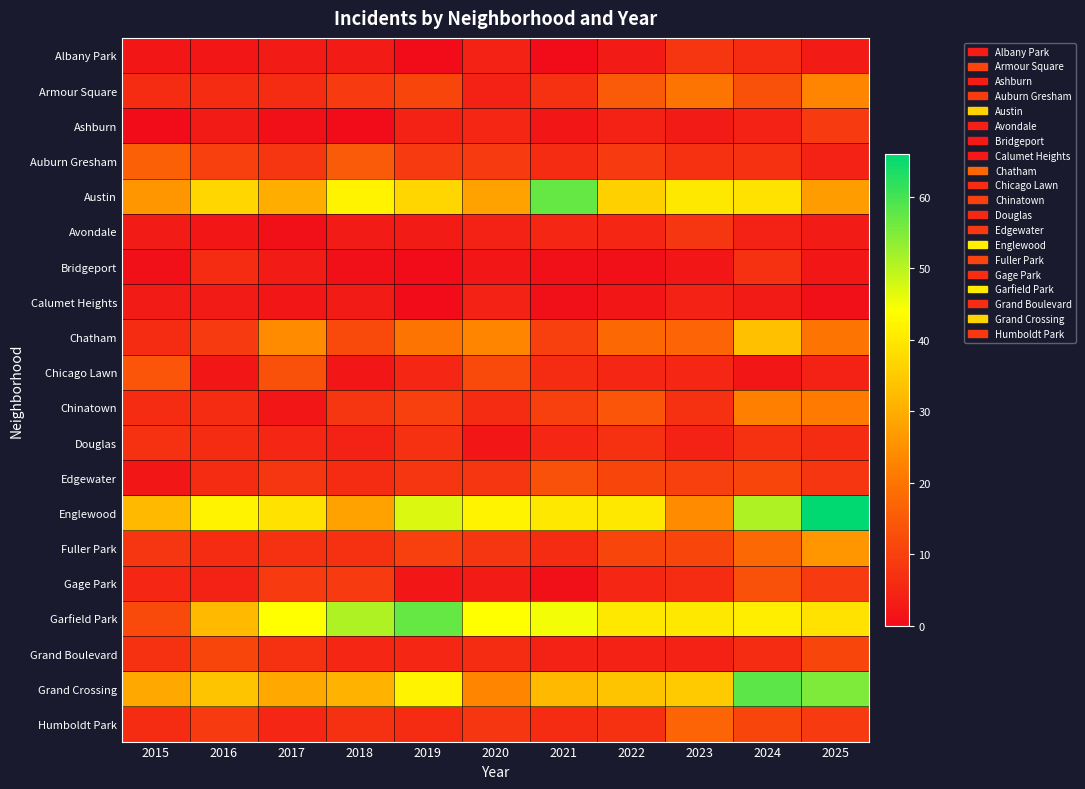

Reading left to right, extract all data points from this chart.

Albany Park: 2015=2	2016=2	2017=3	2018=3	2019=0	2020=4	2021=0	2022=3	2023=8	2024=6	2025=3
Armour Square: 2015=6	2016=6	2017=6	2018=9	2019=11	2020=4	2021=7	2022=15	2023=20	2024=13	2025=23
Ashburn: 2015=0	2016=3	2017=1	2018=0	2019=4	2020=5	2021=2	2022=4	2023=3	2024=4	2025=9
Auburn Gresham: 2015=16	2016=10	2017=8	2018=15	2019=9	2020=9	2021=6	2022=9	2023=7	2024=7	2025=4
Austin: 2015=26	2016=37	2017=30	2018=42	2019=37	2020=28	2021=57	2022=36	2023=40	2024=39	2025=27
Avondale: 2015=3	2016=2	2017=1	2018=3	2019=3	2020=4	2021=5	2022=5	2023=8	2024=4	2025=3
Bridgeport: 2015=1	2016=6	2017=3	2018=1	2019=0	2020=2	2021=1	2022=1	2023=2	2024=7	2025=2
Calumet Heights: 2015=3	2016=3	2017=2	2018=3	2019=0	2020=4	2021=1	2022=2	2023=4	2024=3	2025=1
Chatham: 2015=6	2016=9	2017=24	2018=12	2019=20	2020=23	2021=10	2022=18	2023=17	2024=33	2025=20
Chicago Lawn: 2015=14	2016=2	2017=13	2018=2	2019=5	2020=12	2021=6	2022=5	2023=5	2024=2	2025=4
Chinatown: 2015=6	2016=6	2017=2	2018=8	2019=10	2020=6	2021=10	2022=14	2023=7	2024=22	2025=21
Douglas: 2015=7	2016=6	2017=5	2018=4	2019=7	2020=2	2021=5	2022=7	2023=4	2024=7	2025=6
Edgewater: 2015=2	2016=6	2017=8	2018=6	2019=8	2020=8	2021=13	2022=11	2023=10	2024=11	2025=8
Englewood: 2015=32	2016=42	2017=39	2018=28	2019=47	2020=42	2021=40	2022=40	2023=24	2024=51	2025=66
Fuller Park: 2015=8	2016=6	2017=7	2018=7	2019=10	2020=8	2021=6	2022=11	2023=11	2024=18	2025=26
Gage Park: 2015=5	2016=4	2017=9	2018=9	2019=2	2020=3	2021=1	2022=5	2023=6	2024=13	2025=9
Garfield Park: 2015=12	2016=32	2017=44	2018=51	2019=57	2020=44	2021=45	2022=40	2023=40	2024=41	2025=39
Grand Boulevard: 2015=7	2016=11	2017=7	2018=5	2019=5	2020=6	2021=4	2022=4	2023=4	2024=6	2025=11
Grand Crossing: 2015=29	2016=34	2017=29	2018=31	2019=42	2020=23	2021=32	2022=34	2023=35	2024=58	2025=55
Humboldt Park: 2015=6	2016=9	2017=5	2018=7	2019=6	2020=8	2021=6	2022=7	2023=17	2024=11	2025=9